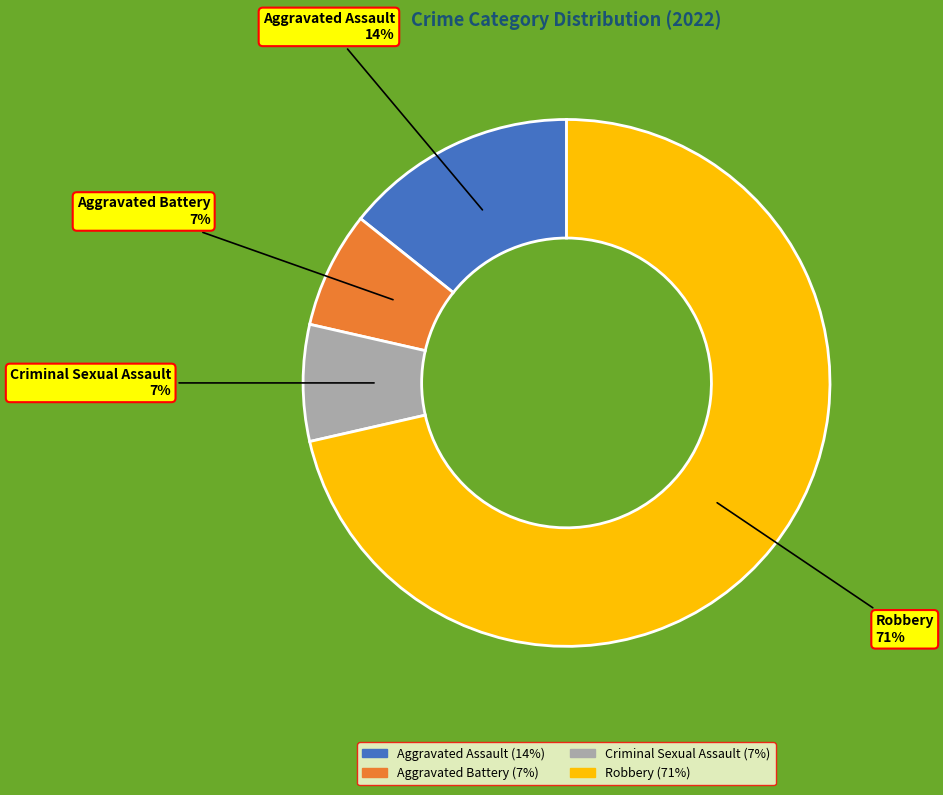

What is the ratio of the value at Aggravated Assault to the value at Criminal Sexual Assault?

2.0